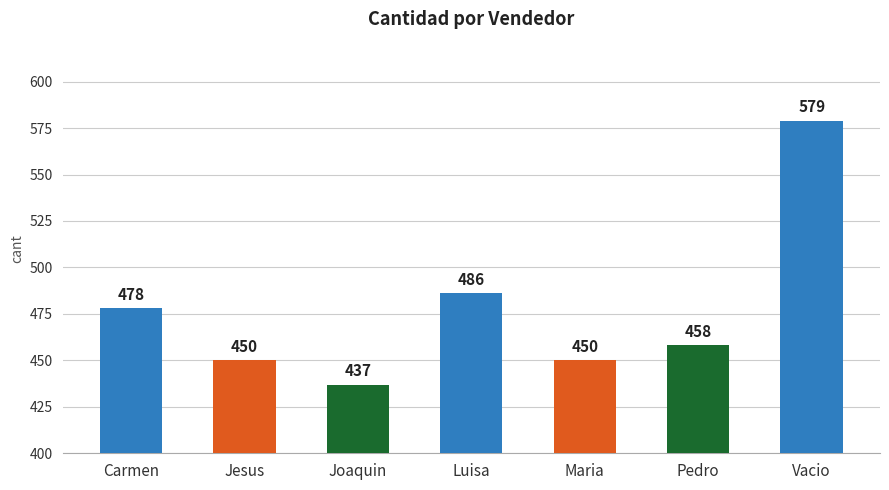

What is the sum of the values at Luisa and Joaquin?

923